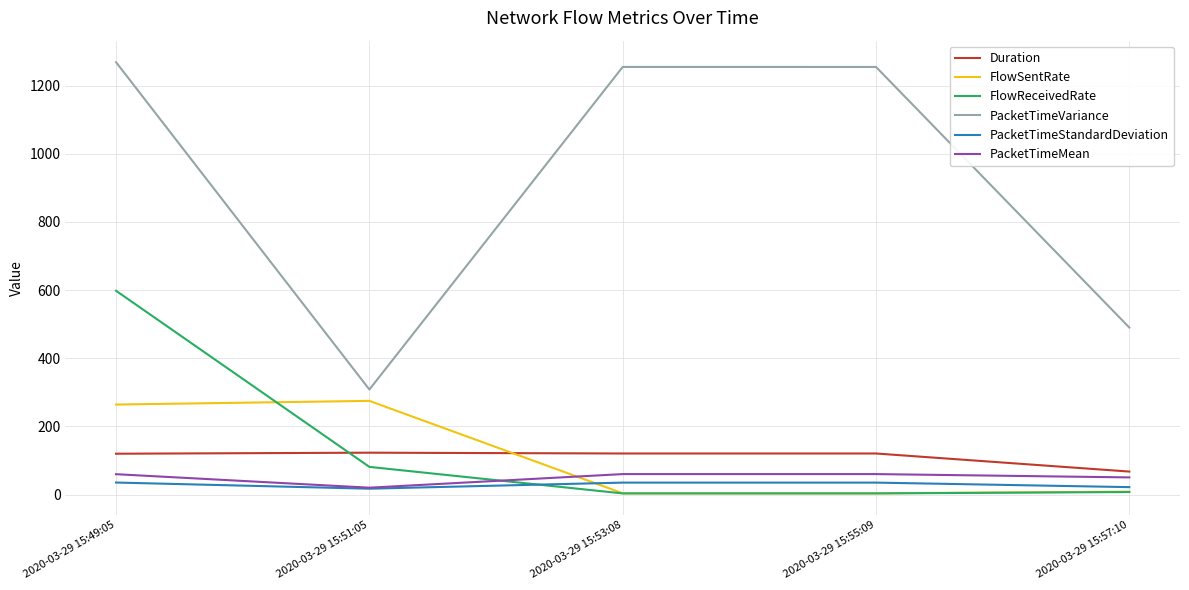

How many interior local valleys does the PacketTimeVariance series have?

1